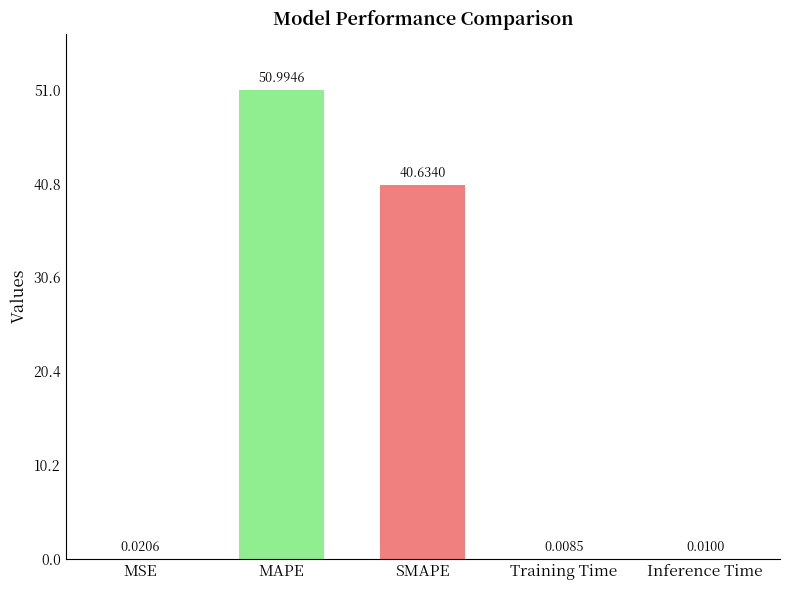

At which label is the value closest to 25?

SMAPE